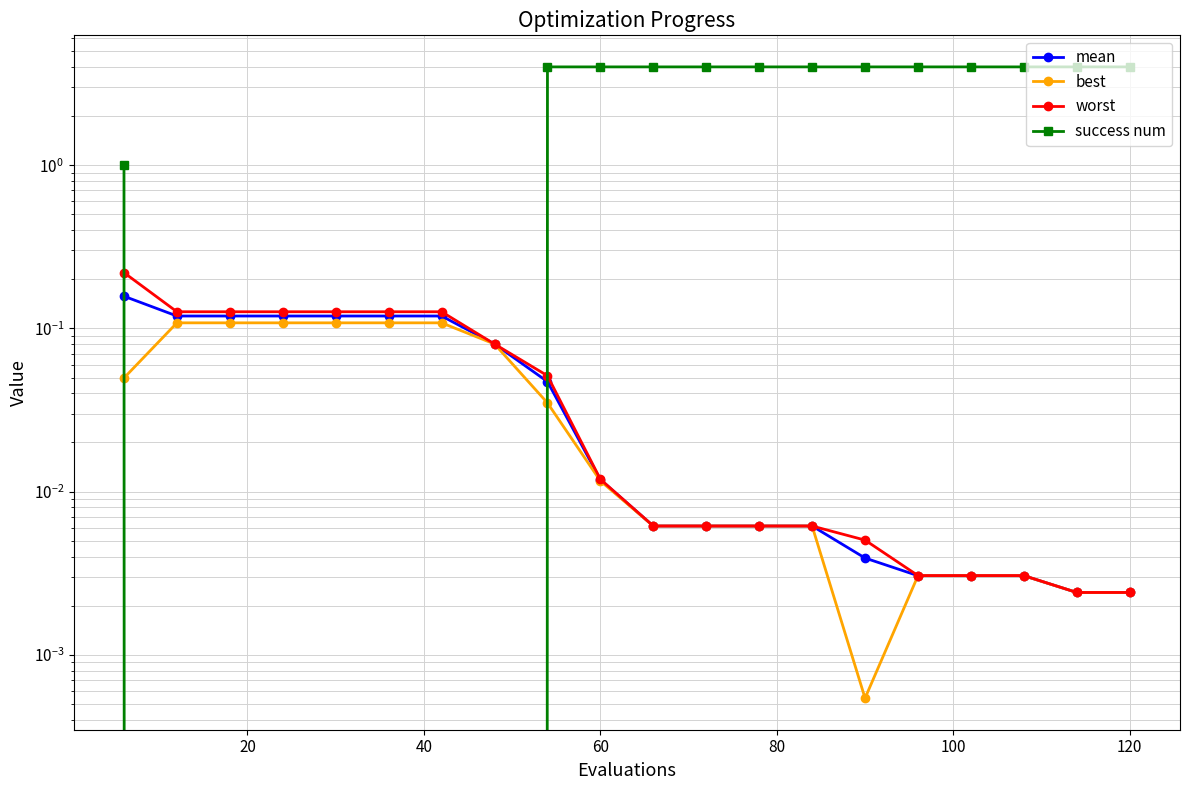

True or false: worst has a value of 0.0 at 8.

False